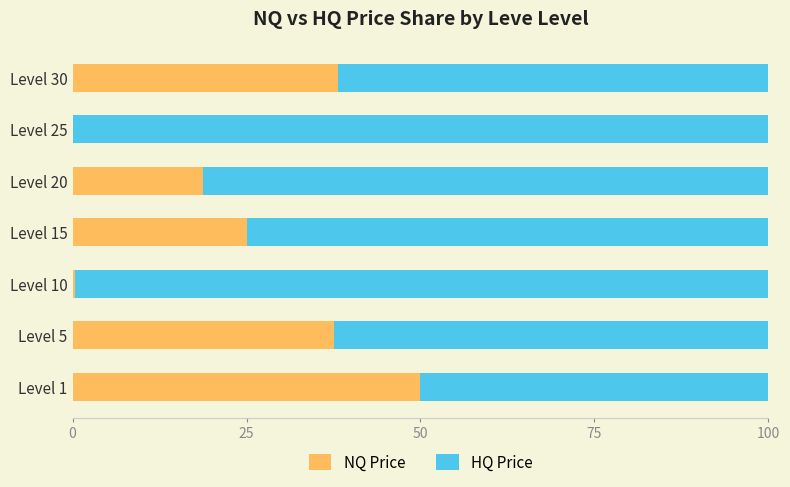

What is the total value across all series at Level 1?

100.0